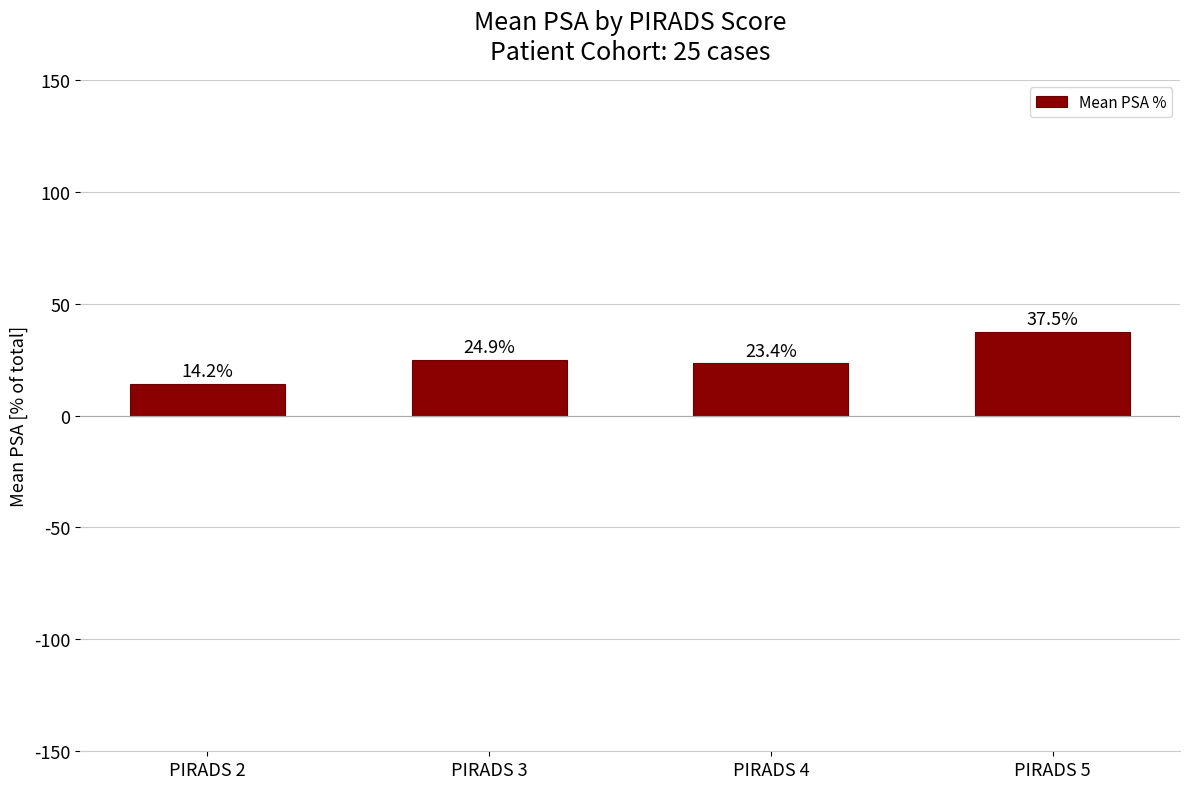

What is the smallest value displayed?

14.2